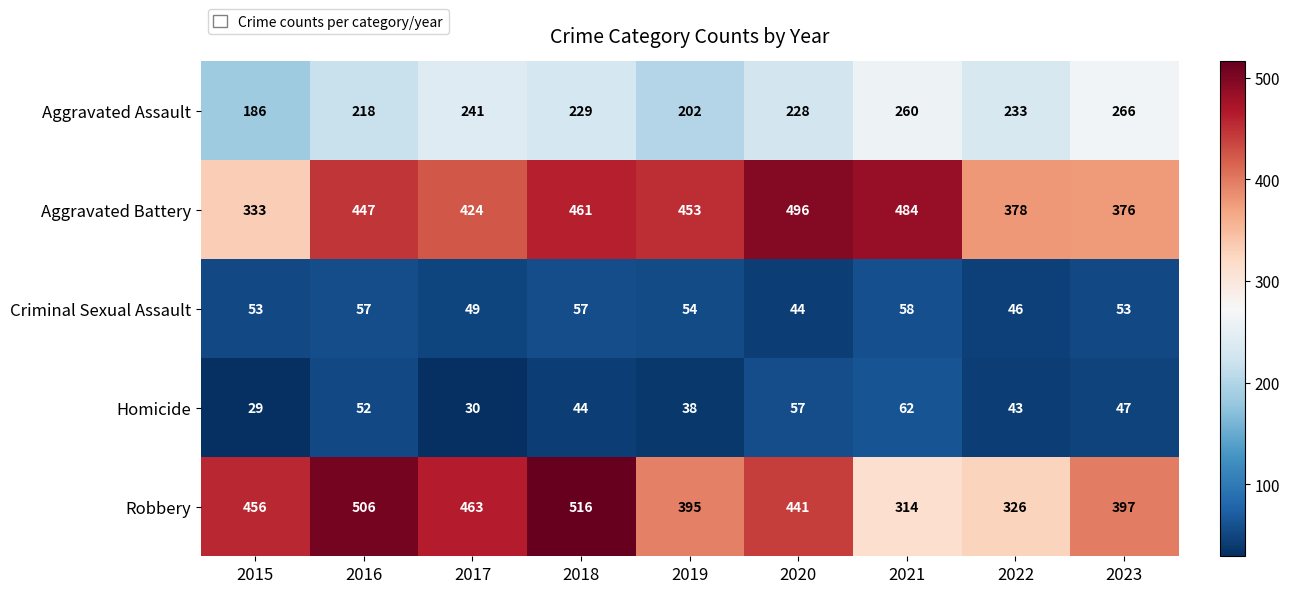

At how many categories does at least one series exceed 62?

9